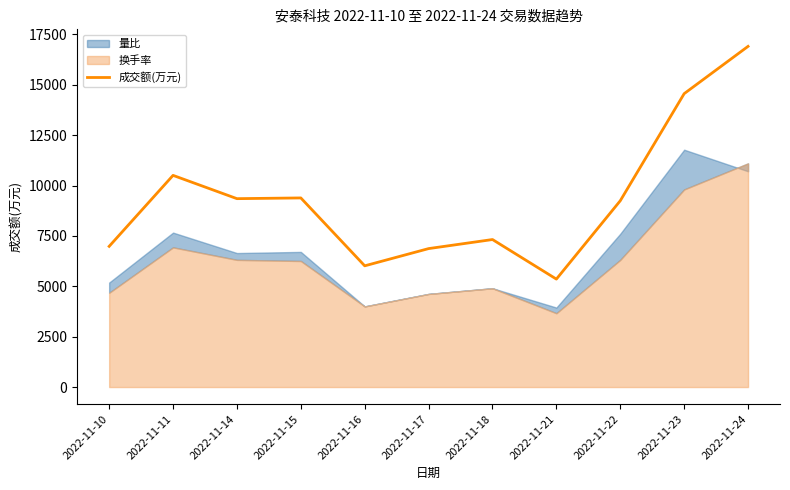

Reading left to right, list all the values displayed in this chart.

6984	10507	9351	9387	6017	6872	7322	5358	9248	14563	16910